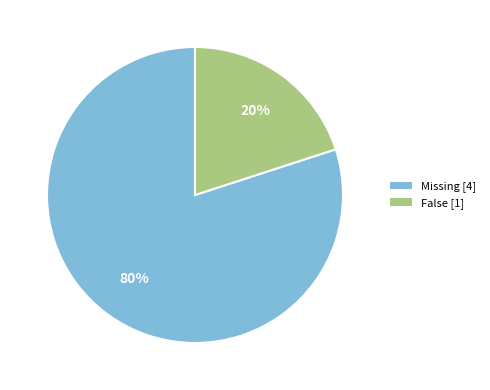

Is Missing the majority of the pie?

Yes